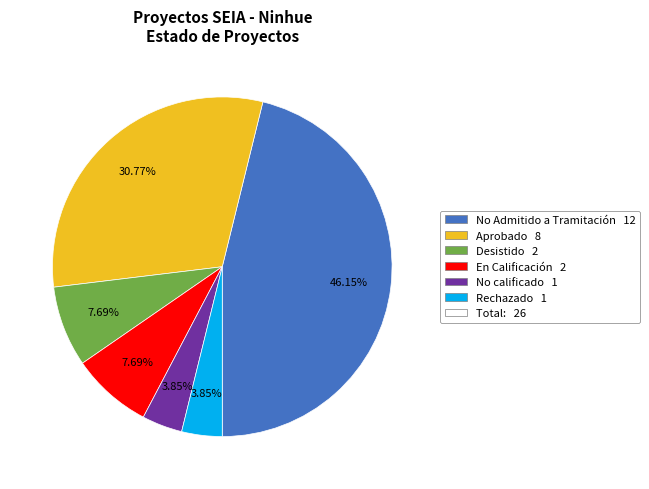

Does any single category account for the majority?

No